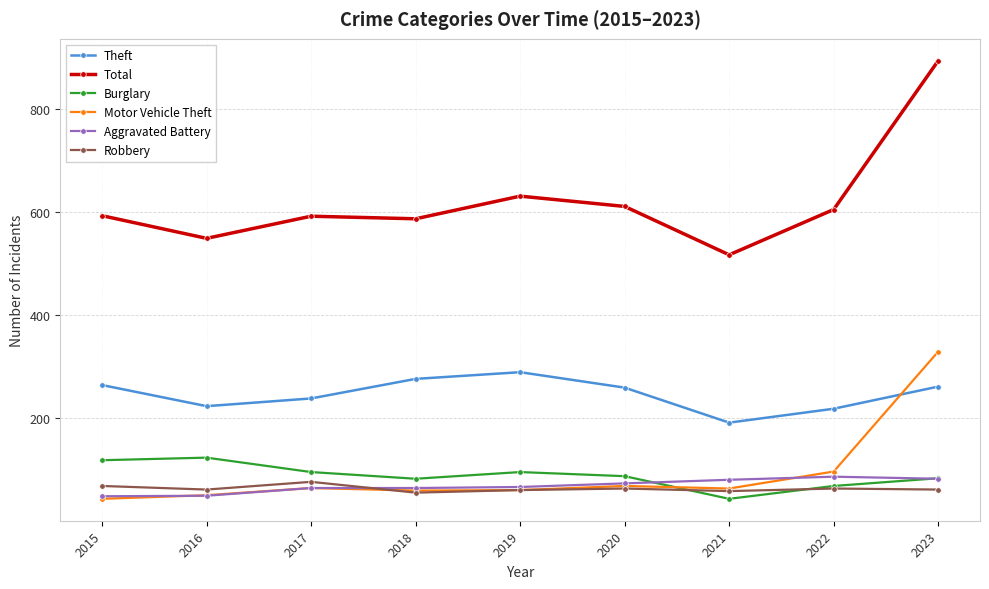

Which category has the lowest value in the Total series?

2021